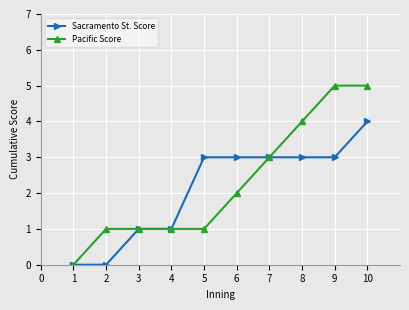

Read the Pacific Score value at 9.

5